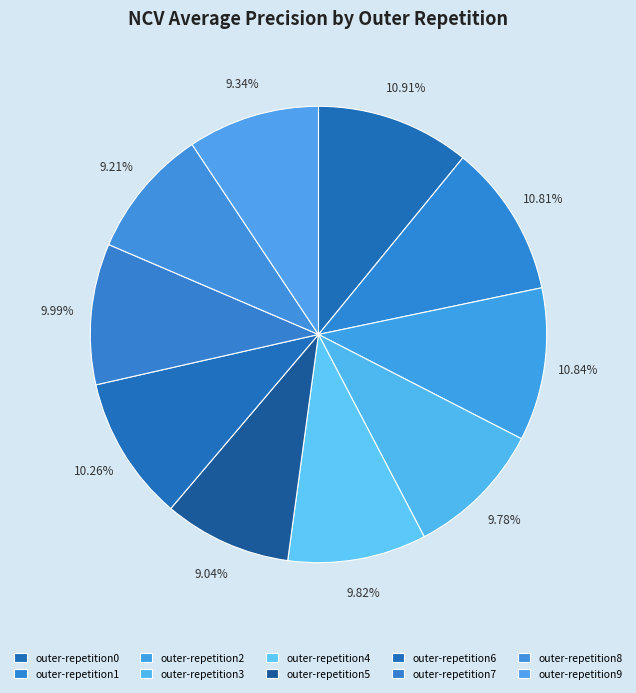

Count the number of slices in the pie.

10